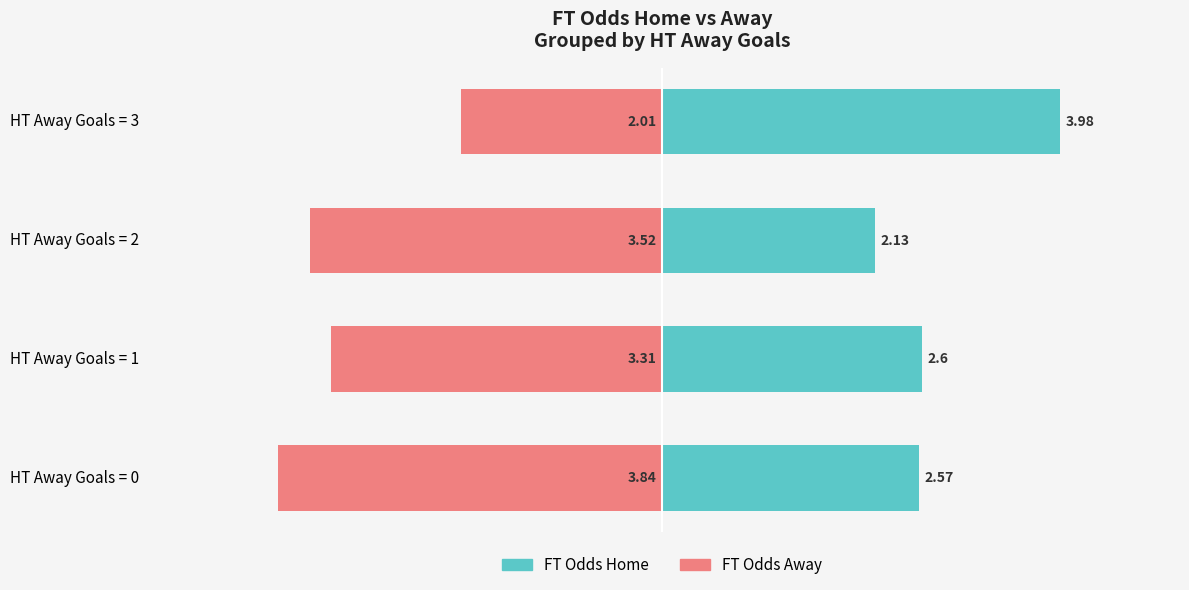

What is the maximum value for FT Odds Away?

-2.0